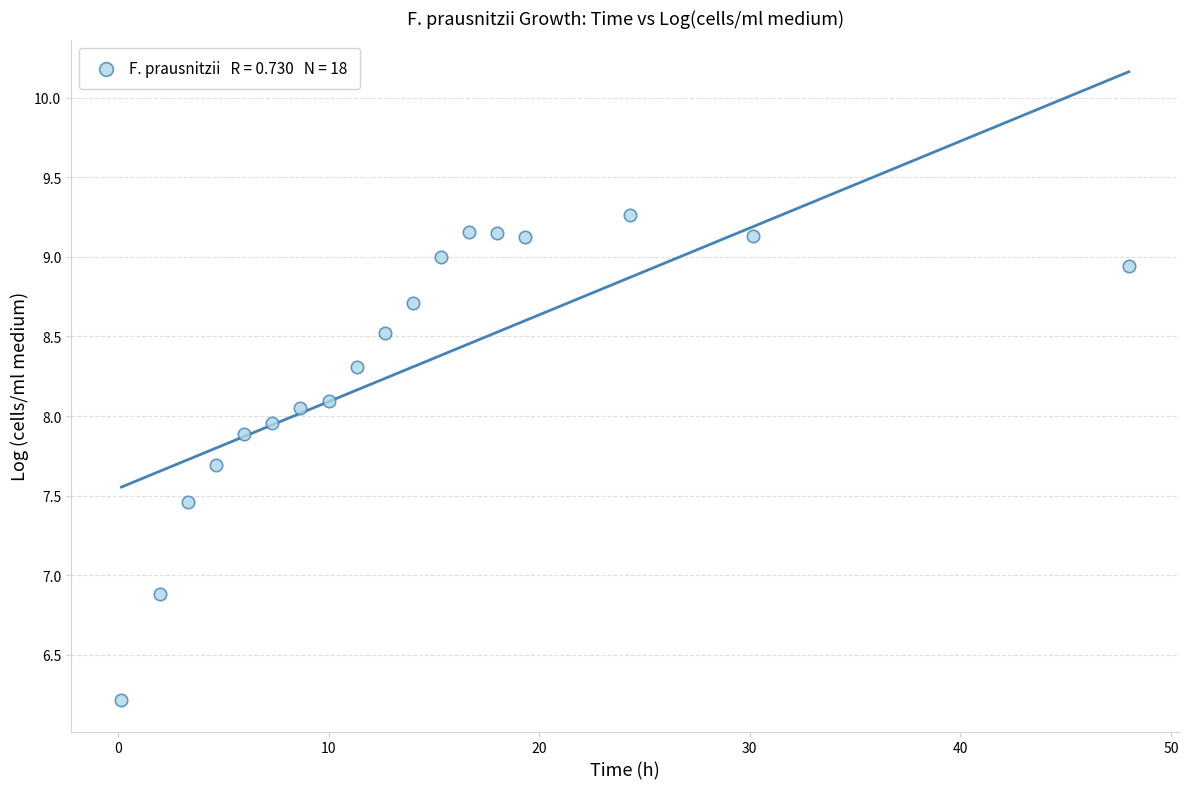

What is the range of X values (max minus min)?

47.8